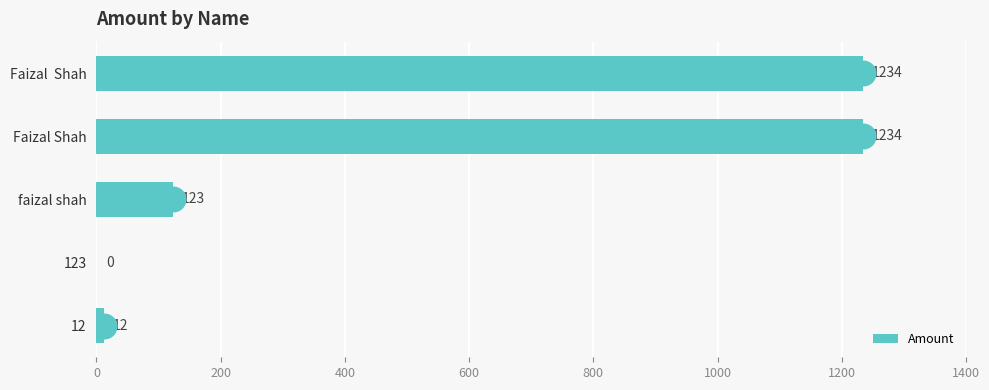

At which label is Amount closest to 617?

faizal shah